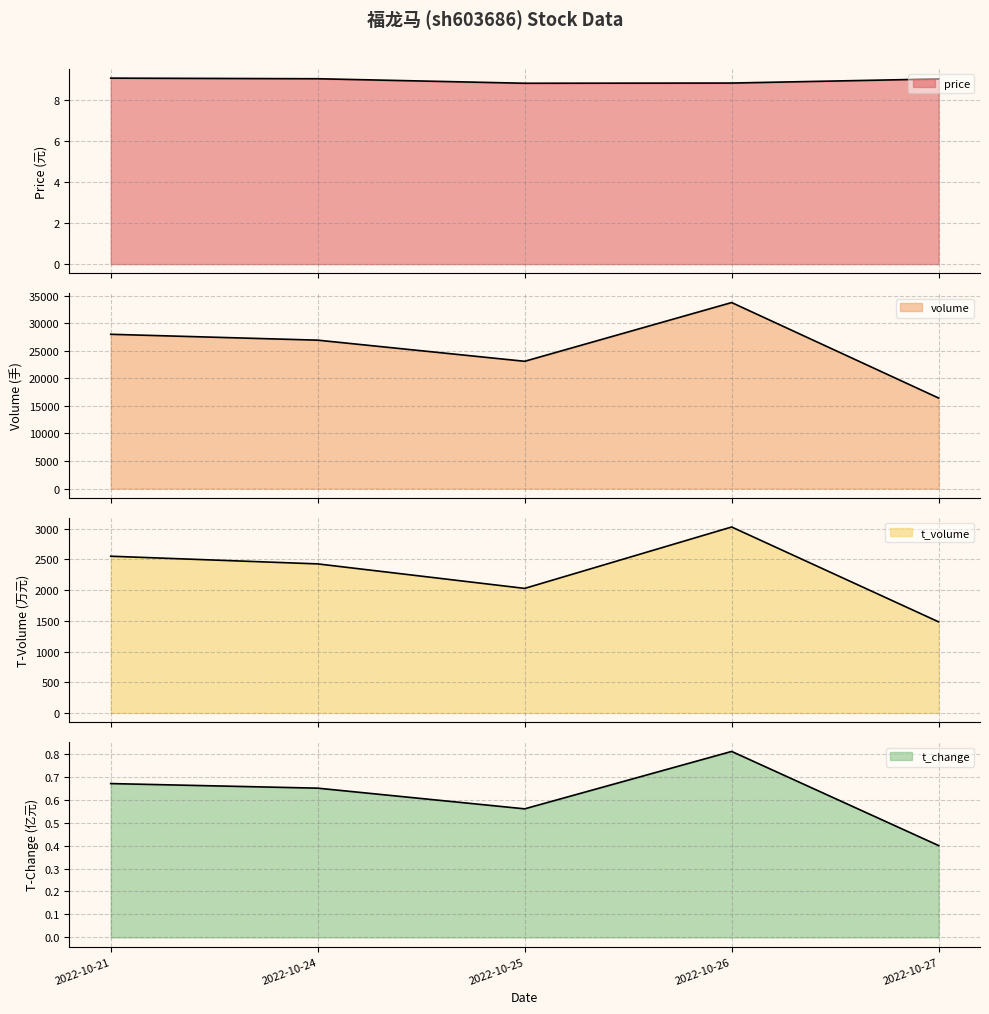

What are all the series names shown in the legend?

price, volume, t_volume, t_change